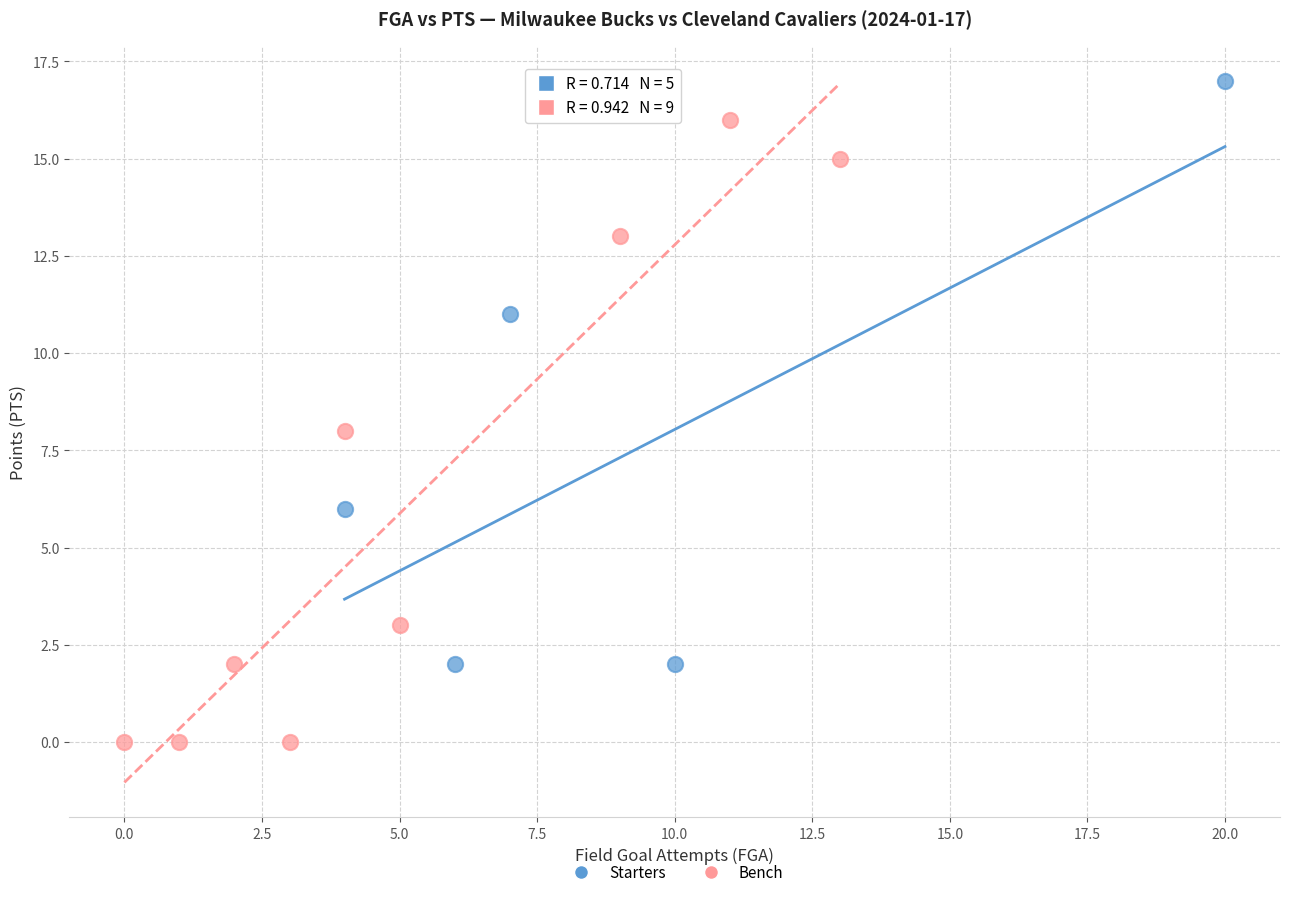

Which series contains the highest Y value?

Starters